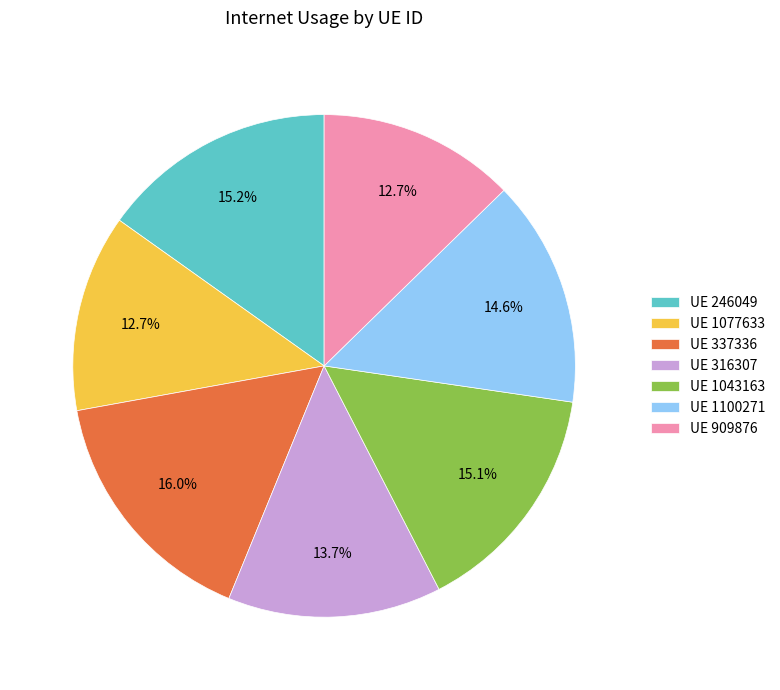

Is there a majority slice in this chart?

No